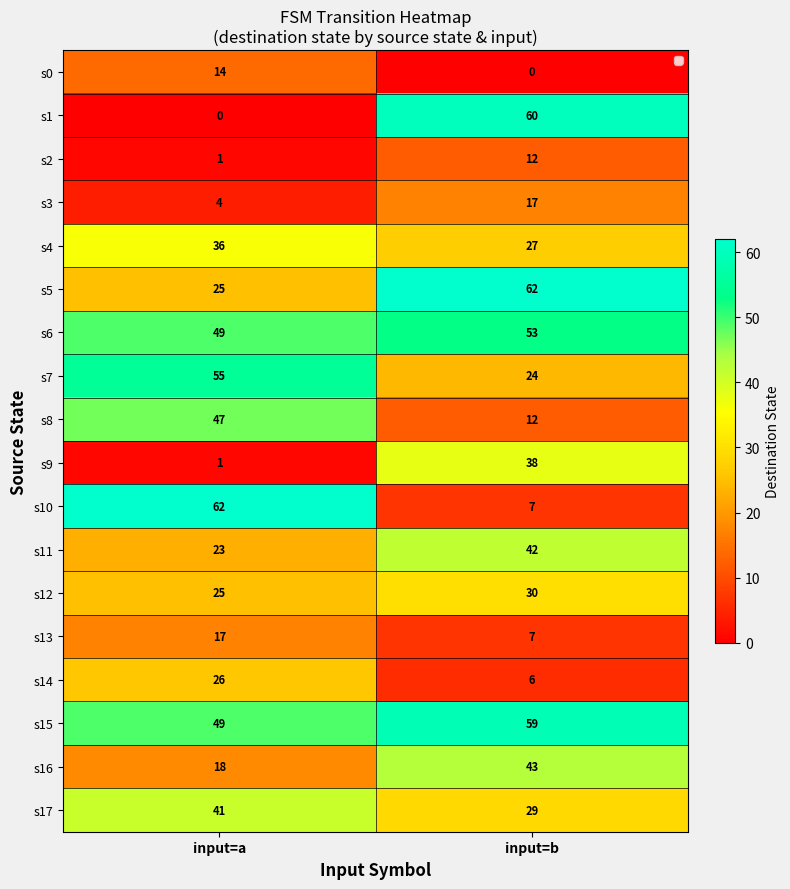

Is it true that s12 equals 30 at input=b?

True